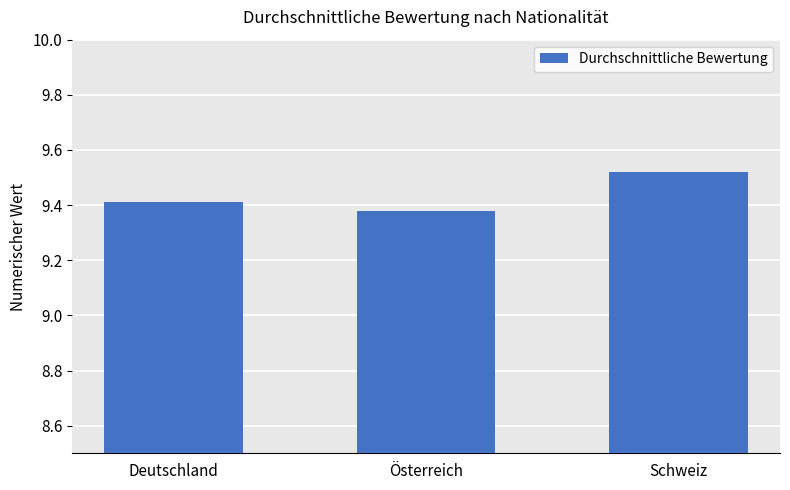

Which label corresponds to the largest value in the chart?

Schweiz